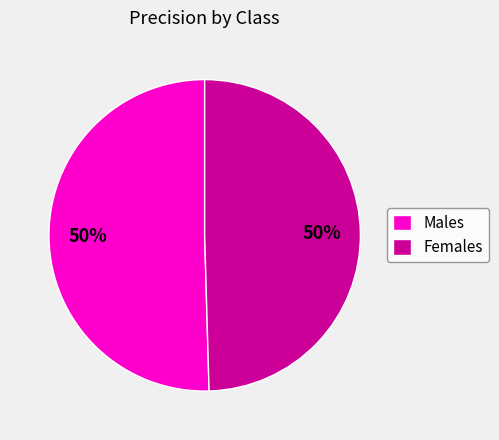

To the nearest percent, what is the average slice percentage?

50%